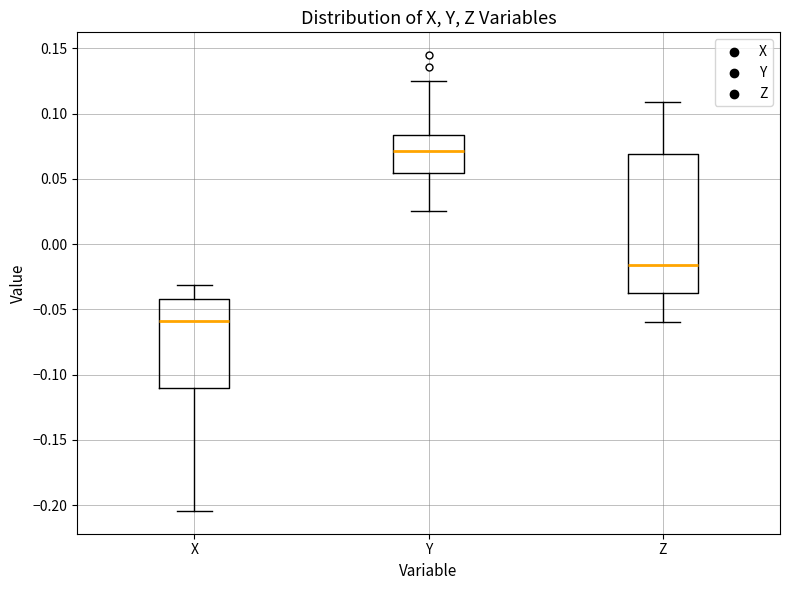

Comparing the boxes themselves (not the whiskers), which one is the tallest?

Z